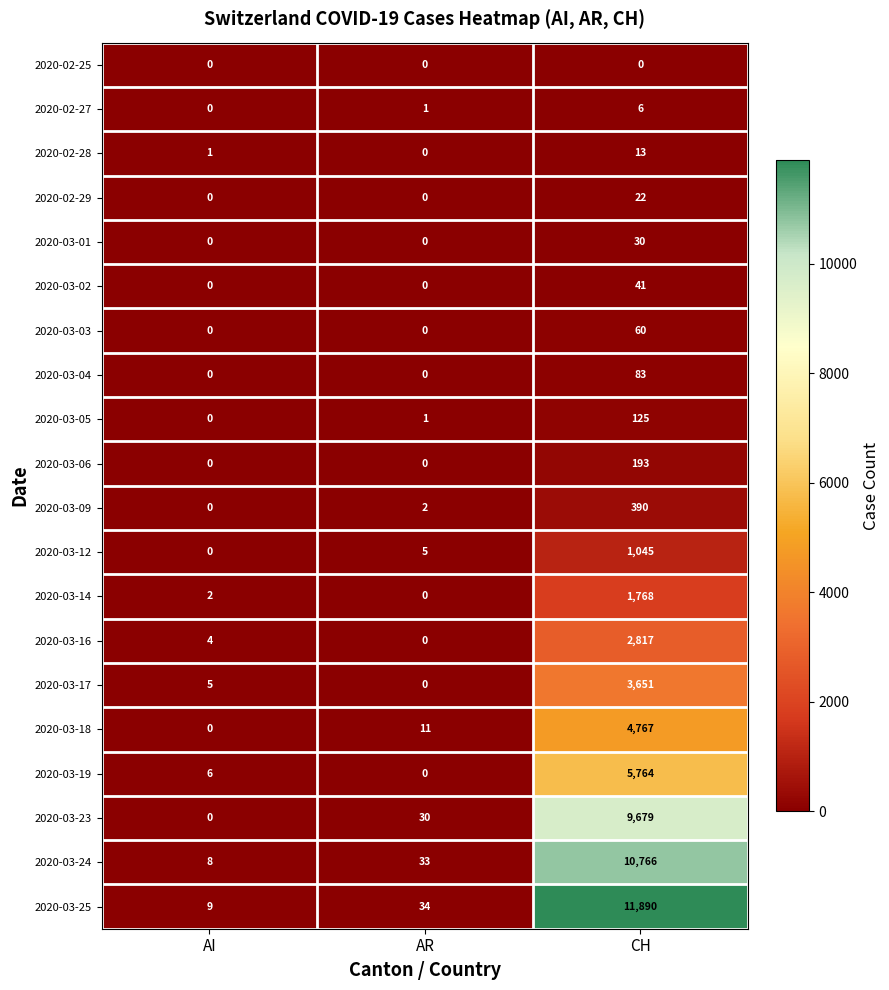

How many values in the 2020-03-02 series exceed 0?

1